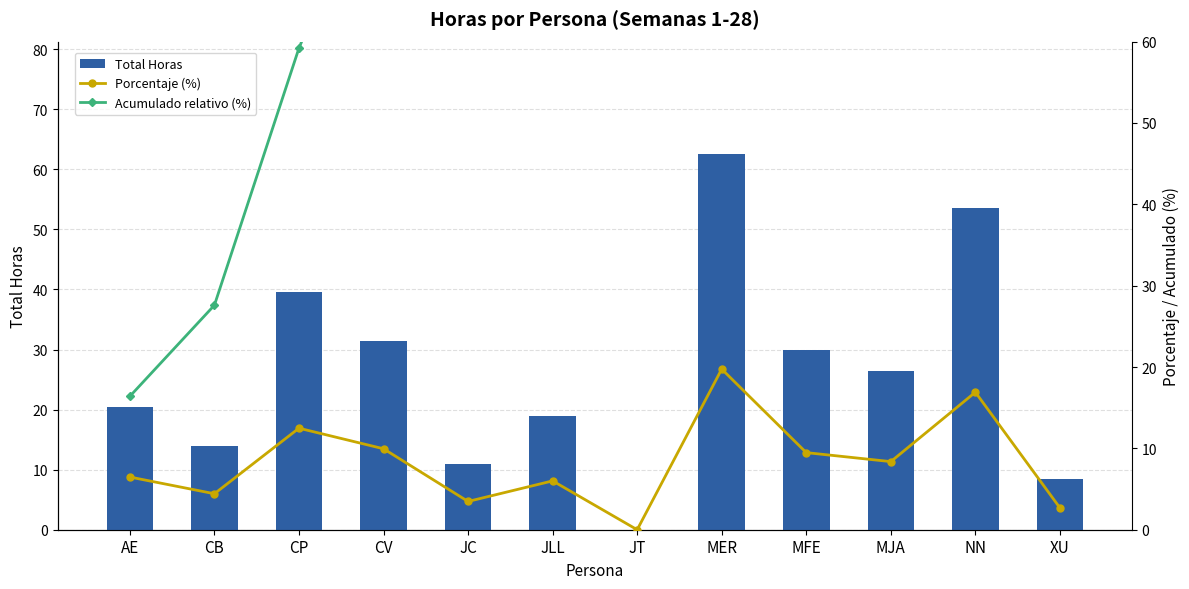

Which category has the lowest value in the Acumulado relativo (%) series?

AE